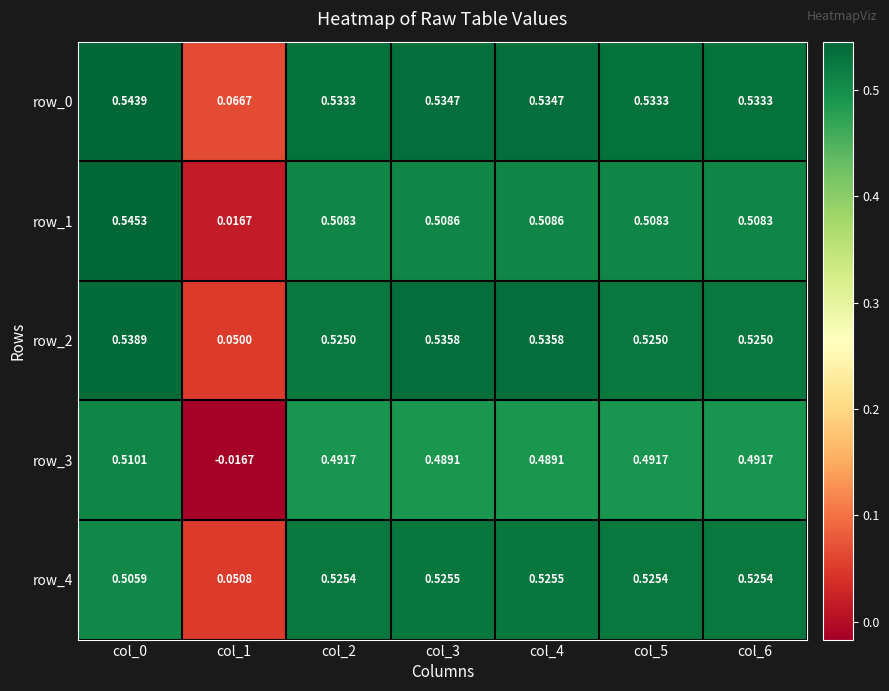

What is the total value across all series at col_5?

2.6